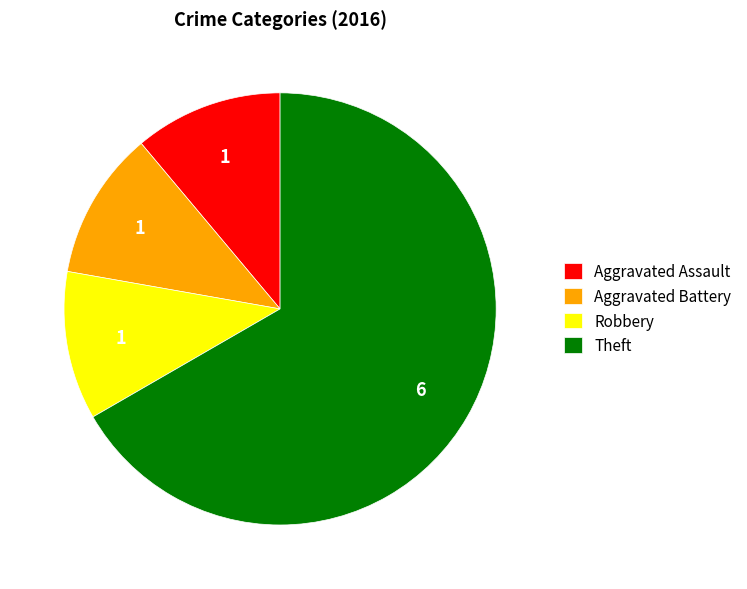

Approximately how many times larger is the value at Robbery compared to Aggravated Assault?

1.0